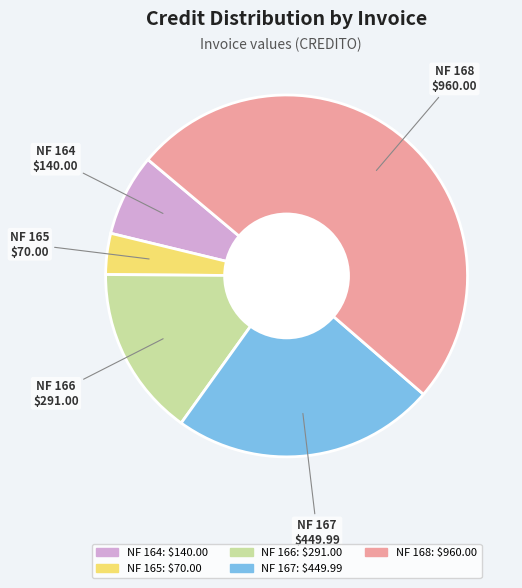

Rank the categories by value from highest to lowest.

NF 168, NF 167, NF 166, NF 164, NF 165